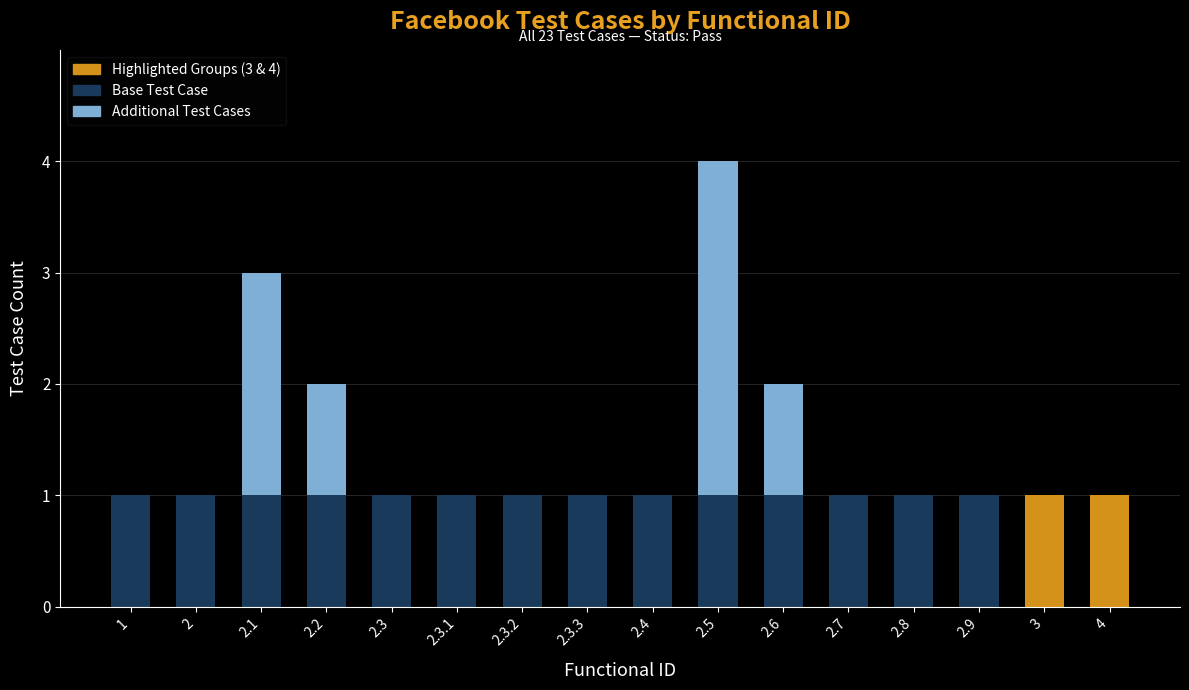

True or false: Base Test Case has a value of 1 at 2.3.3.

True